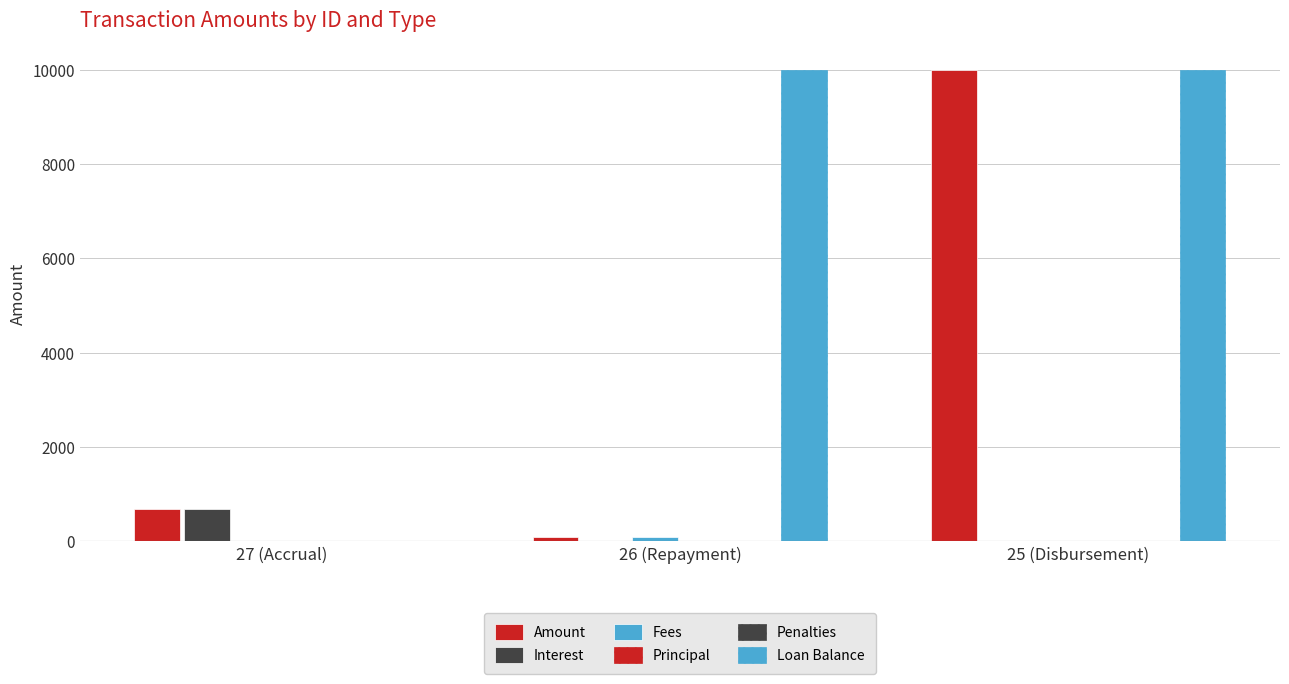

How many groups of bars are there?

3